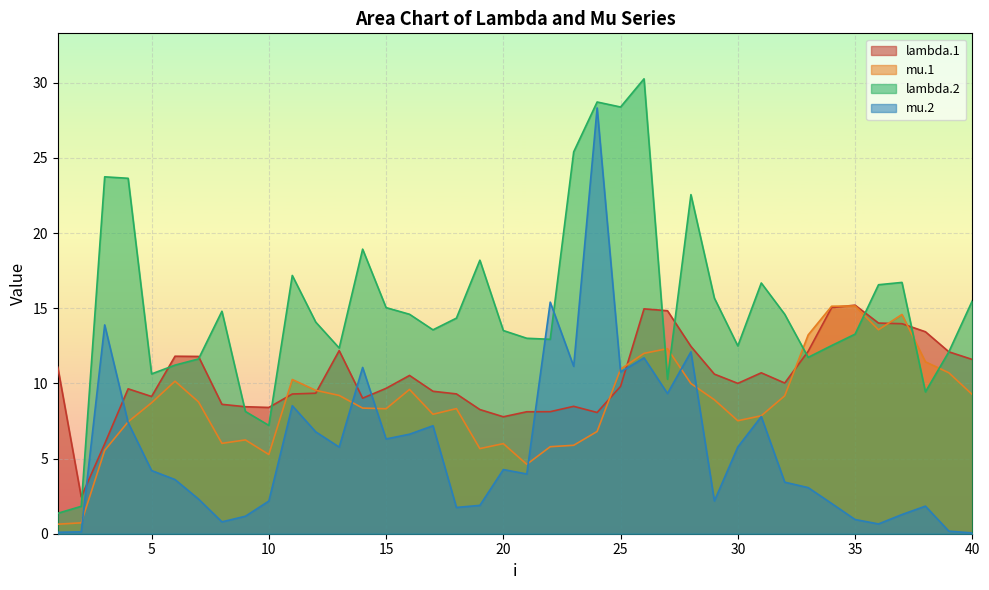

Which series has the widest spread of values?

lambda.2